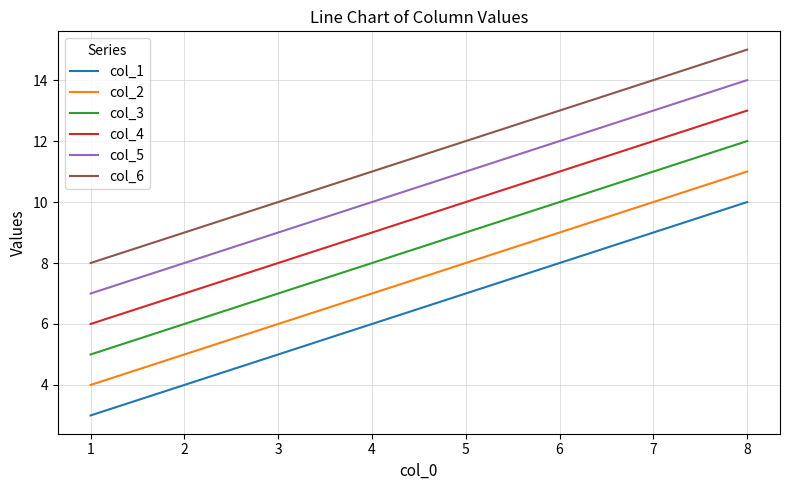

Where is col_3 nearest to the value 8?

4